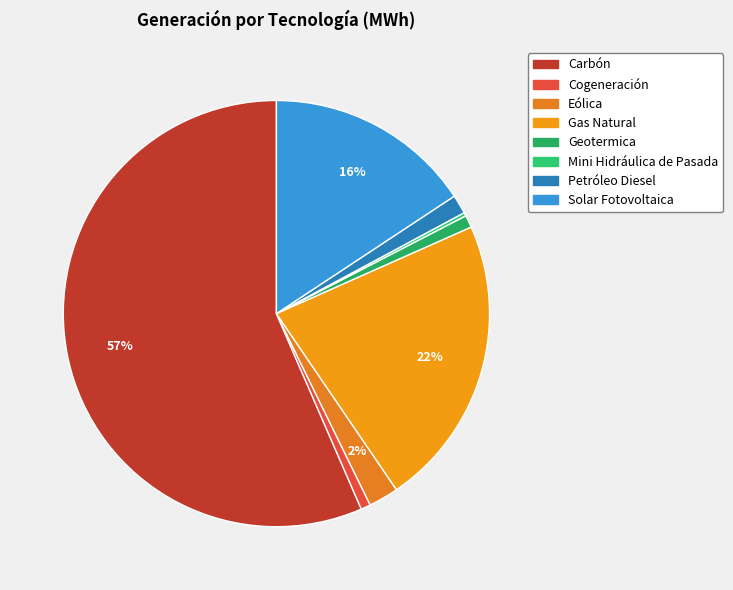

To the nearest percent, what is the average slice percentage?

12%